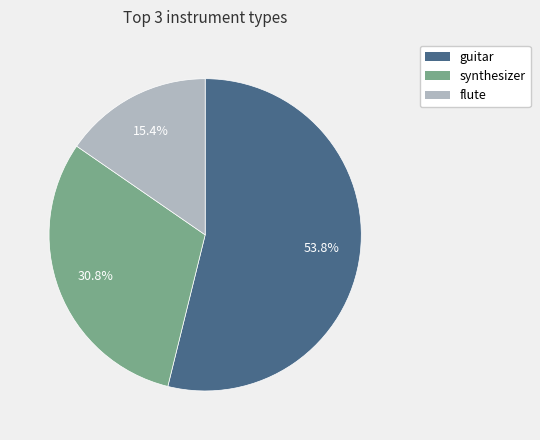

Which slice is the smallest?

flute